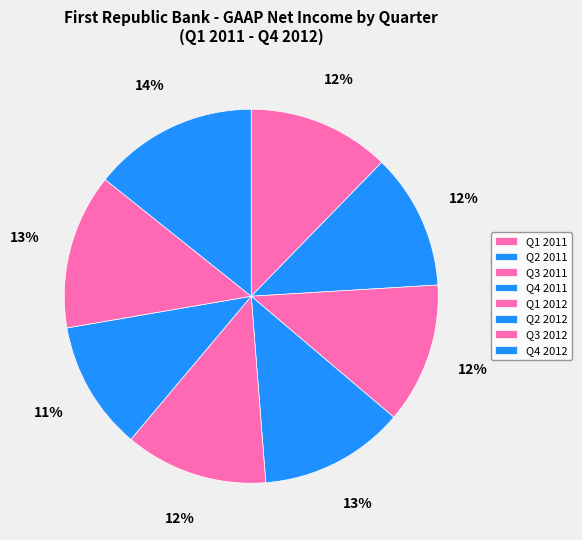

Combined, do Q3 2012 and Q2 2011 account for over 50%?

No